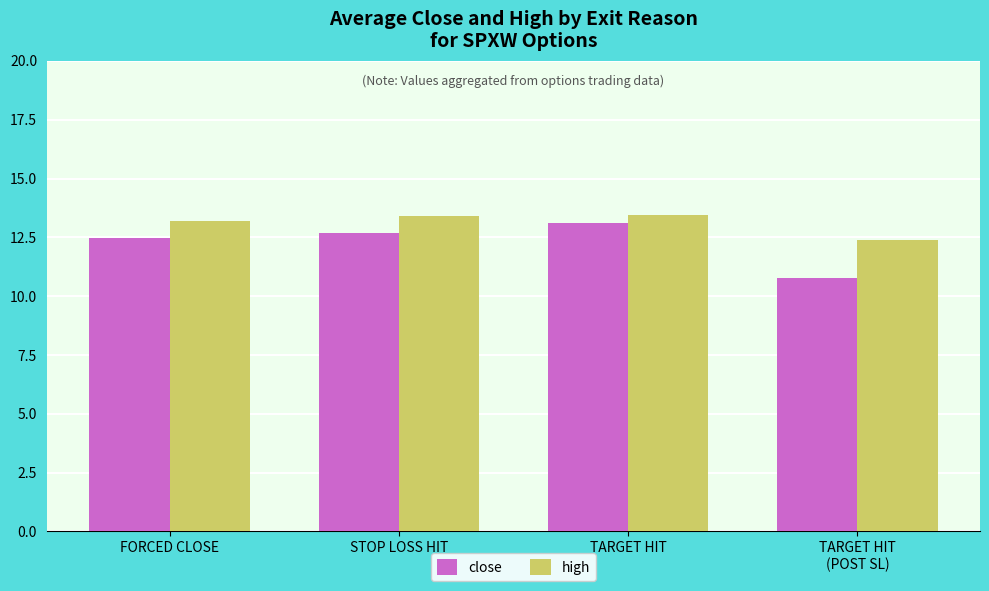

What is the value of the close bar at the 4th from the left?

10.8